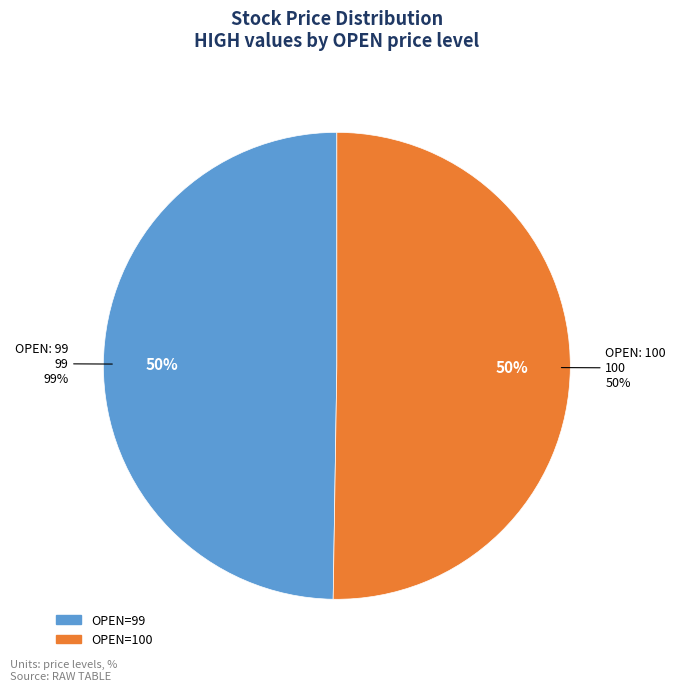

The 100 slice represents 50% of the pie. True or false?

True